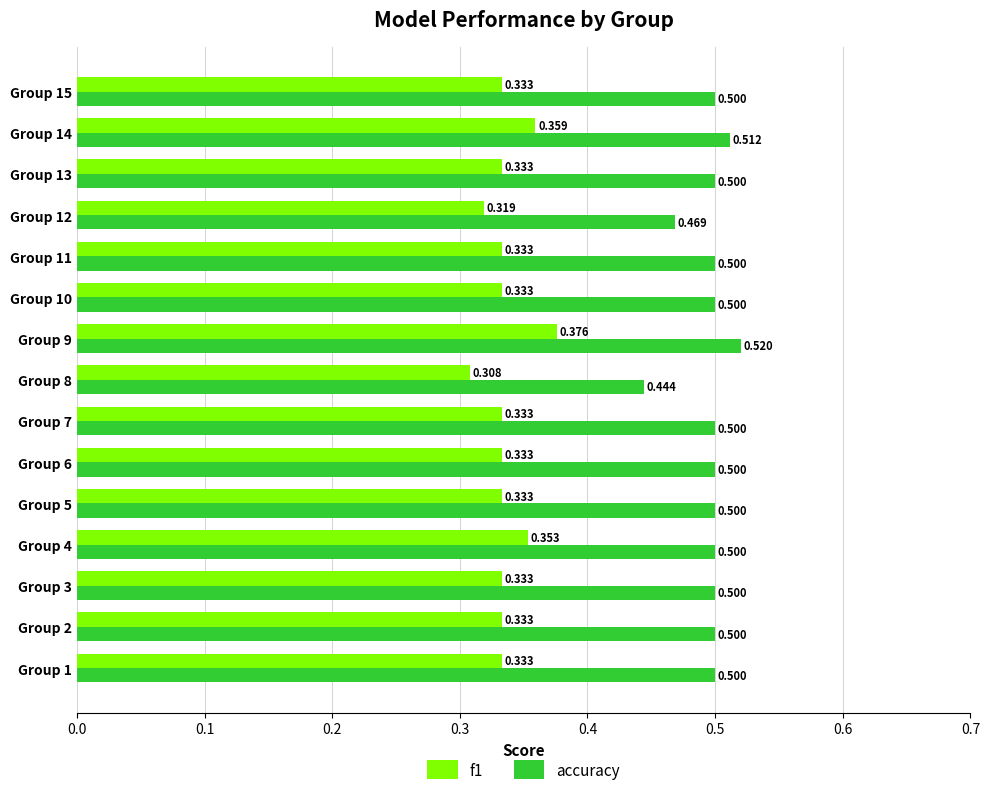

List the series in order of their peak value, highest first.

accuracy, f1